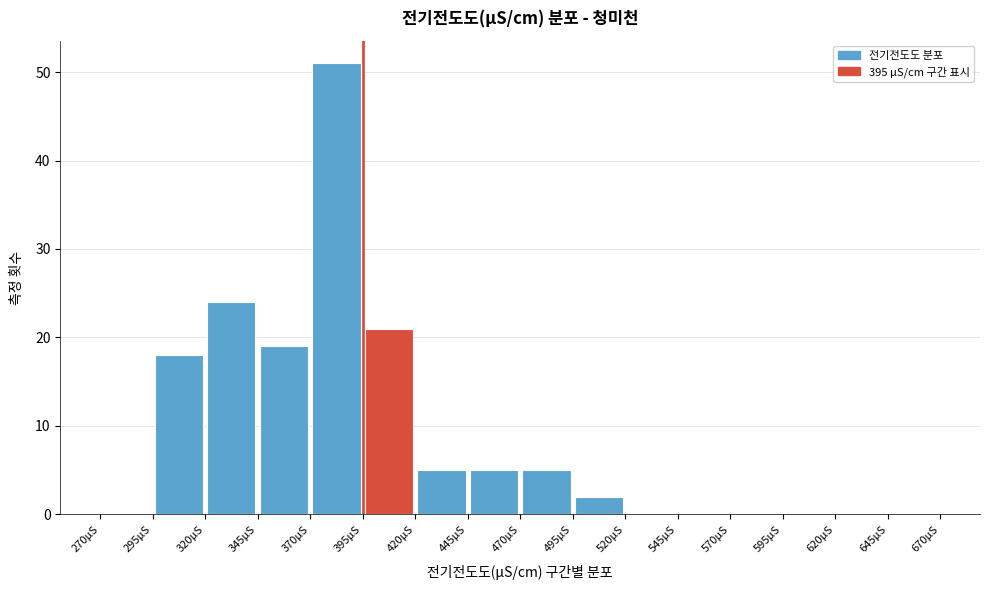

Reading left to right, list every bar in this chart as the range it spans on the x-axis followed by its height. The values are not printed on the chart, so give them approximately, as read against the axis.

270 to 295: 0
295 to 320: 18
320 to 345: 24
345 to 370: 19
370 to 395: 51
395 to 420: 21
420 to 445: 5
445 to 470: 5
470 to 495: 5
495 to 520: 2
520 to 545: 0
545 to 570: 0
570 to 595: 0
595 to 620: 0
620 to 645: 0
645 to 670: 0